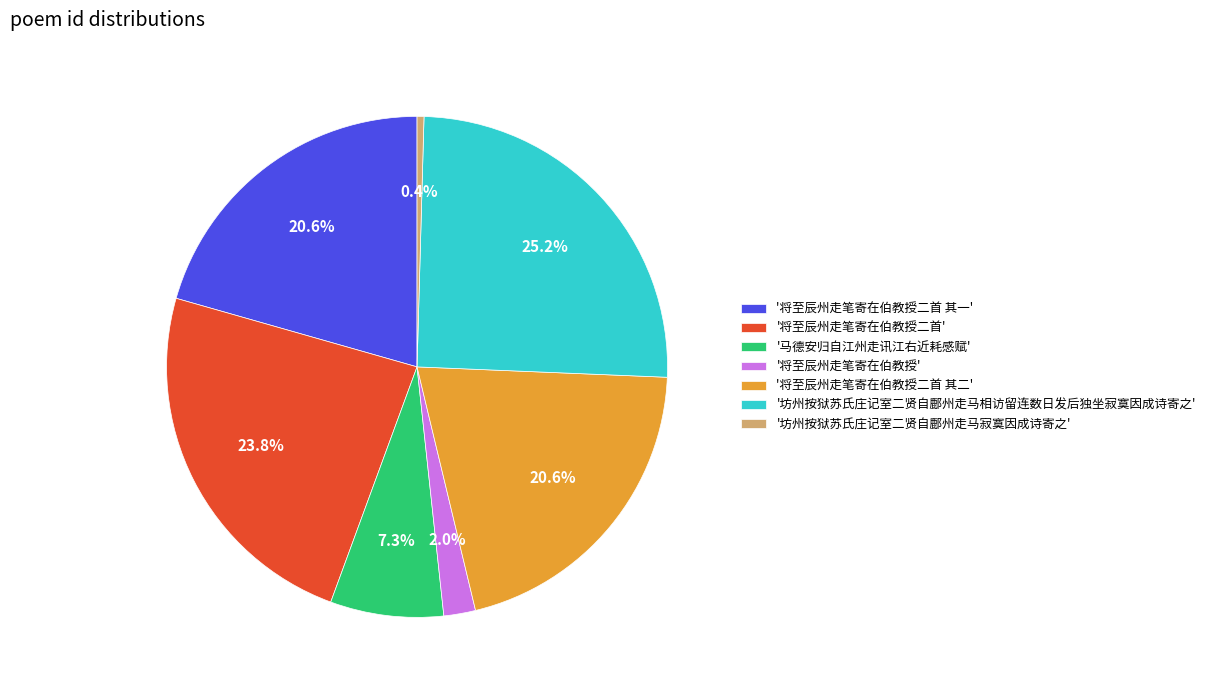

What is the ratio of the value at '将至辰州走笔寄在伯教授二首 其二' to the value at '坊州按狱苏氏庄记室二贤自鄜州走马相访留连数日发后独坐寂寞因成诗寄之'?

0.8